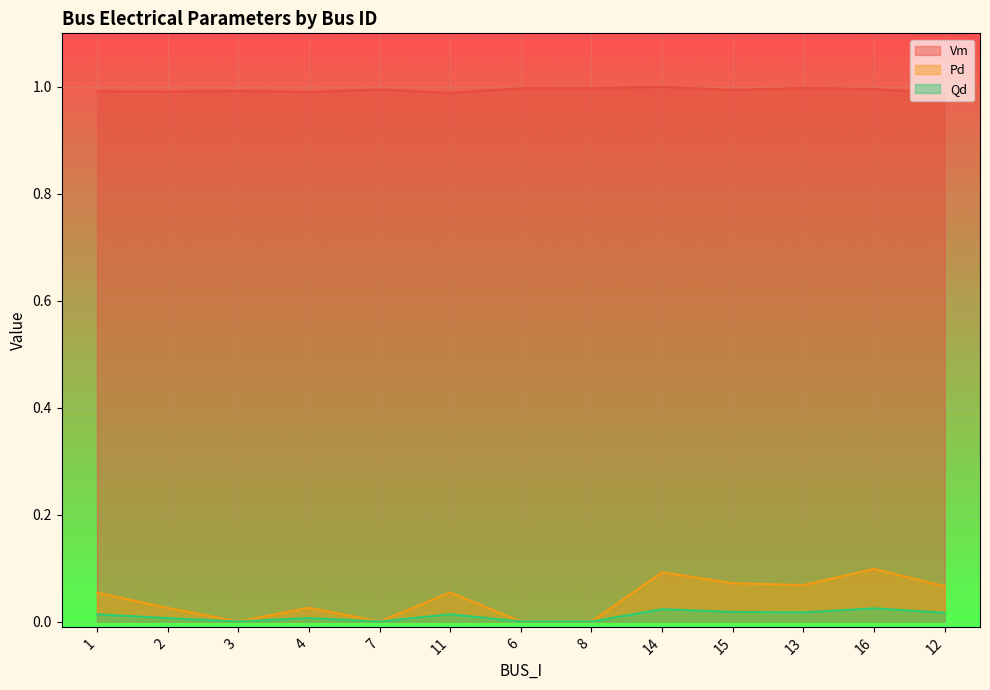

Reading left to right, extract all data points from this chart.

Vm: 1.0	1.0	1.0	1.0	1.0	1.0	1.0	1.0	1.0	1.0	1.0	1.0	1.0
Pd: 0.1	0.0	0.0	0.0	0.0	0.1	0.0	0.0	0.1	0.1	0.1	0.1	0.1
Qd: 0.0	0.0	0.0	0.0	0.0	0.0	0.0	0.0	0.0	0.0	0.0	0.0	0.0